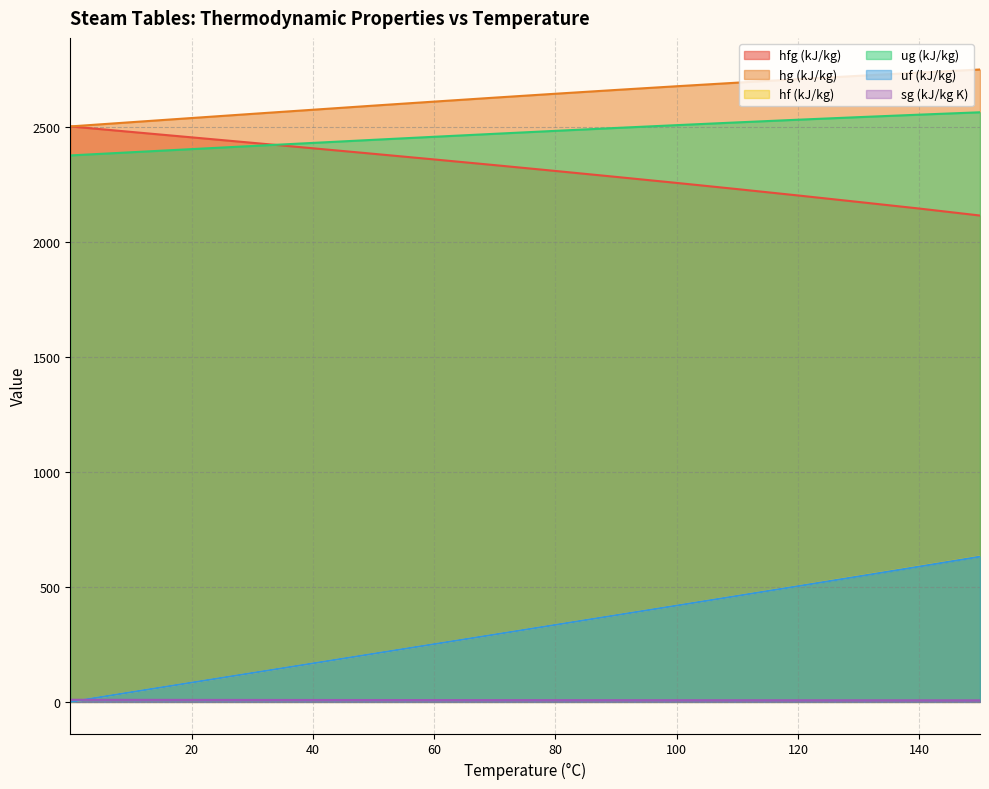

Where does the hf (kJ/kg) series first go above 334?

80